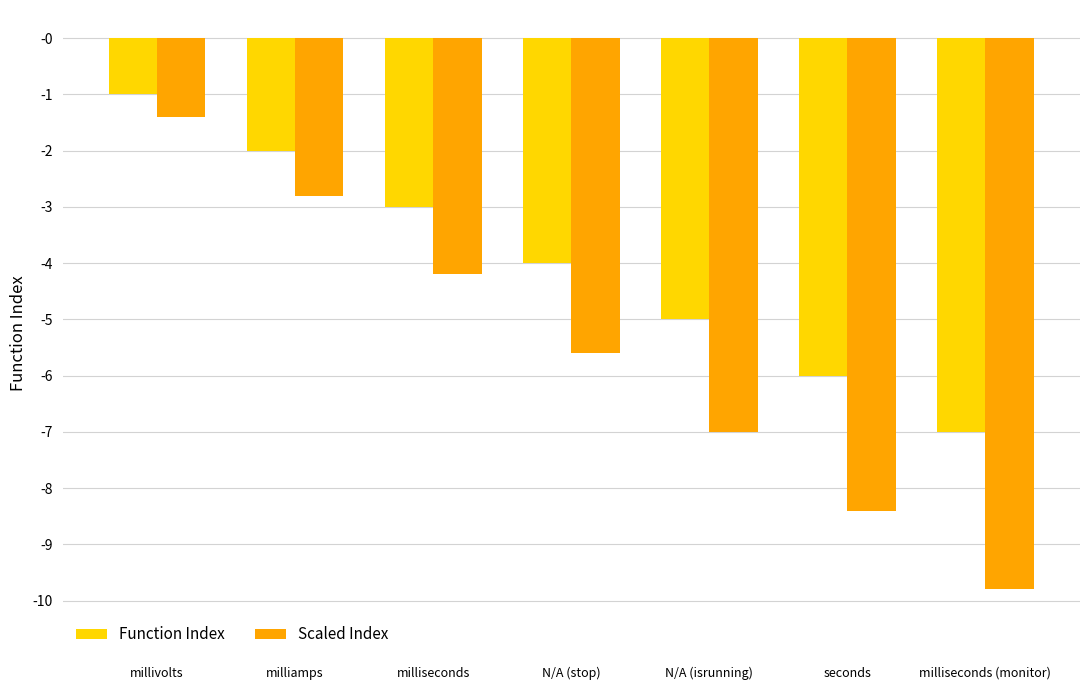

What is the label of the 7th bar from the right?

millivolts